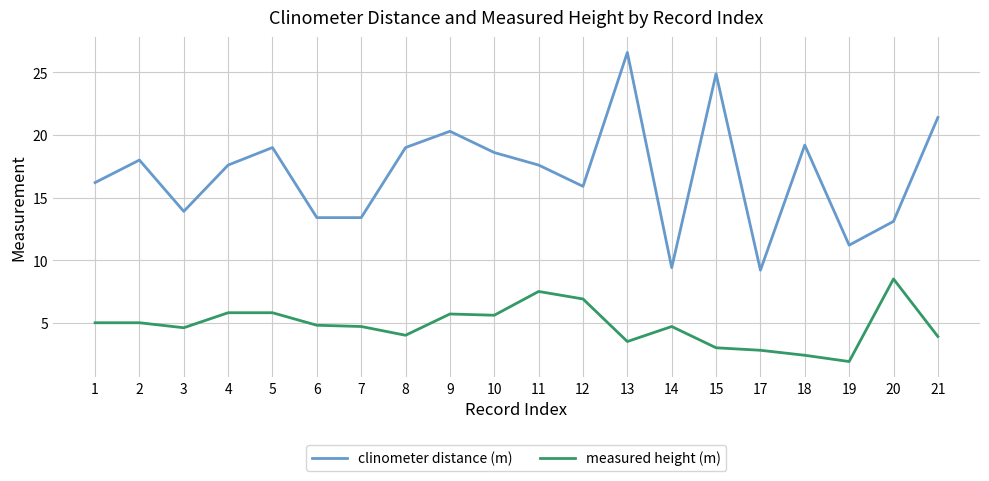

List the series in order of their peak value, highest first.

clinometer distance (m), measured height (m)